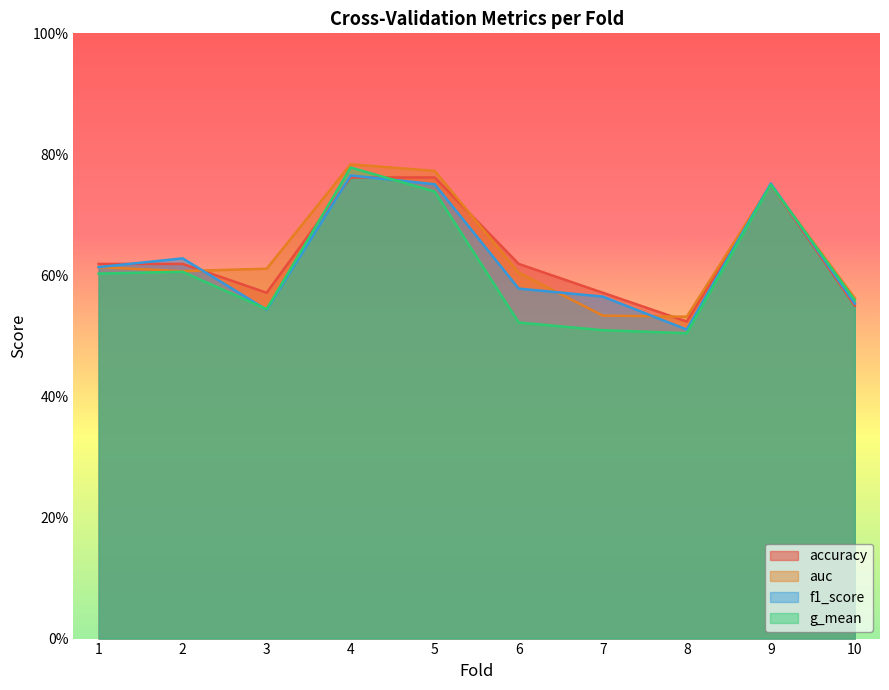

Rank the series at 9 from lowest to highest value.

accuracy, auc, g_mean, f1_score